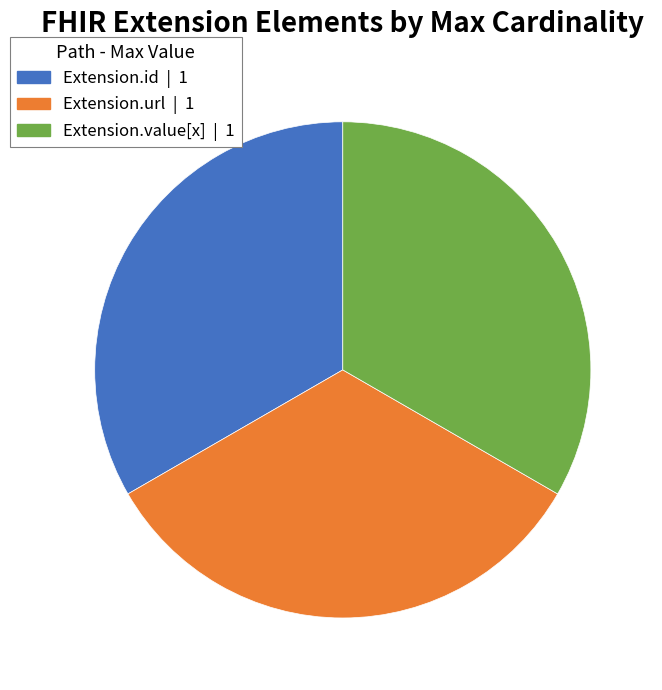

Is there a majority slice in this chart?

No